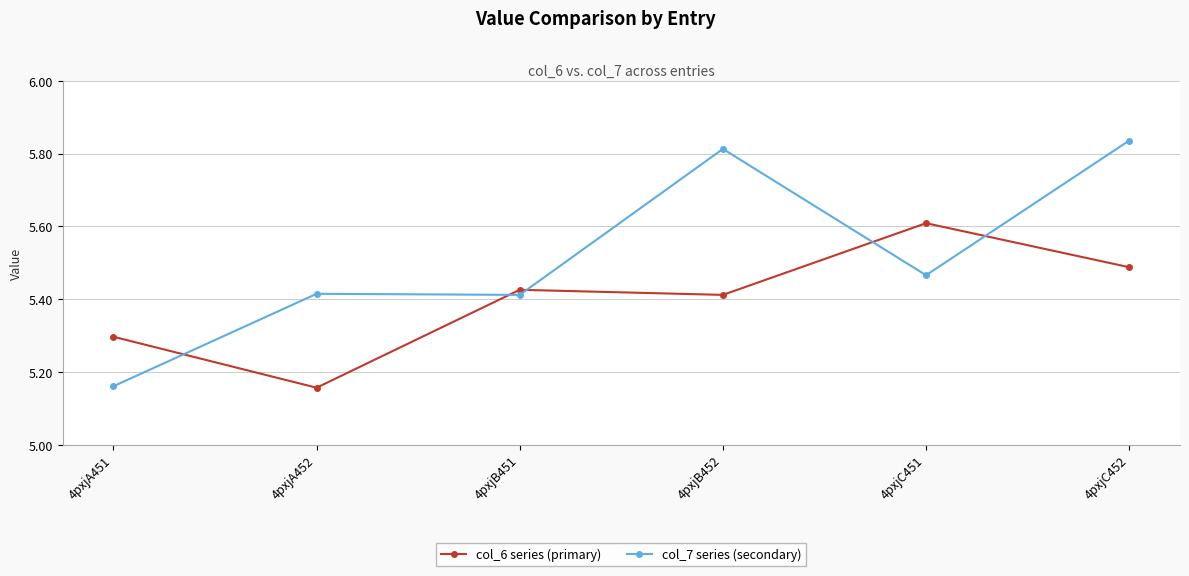

Is this an area chart (filled region under the line)?

No